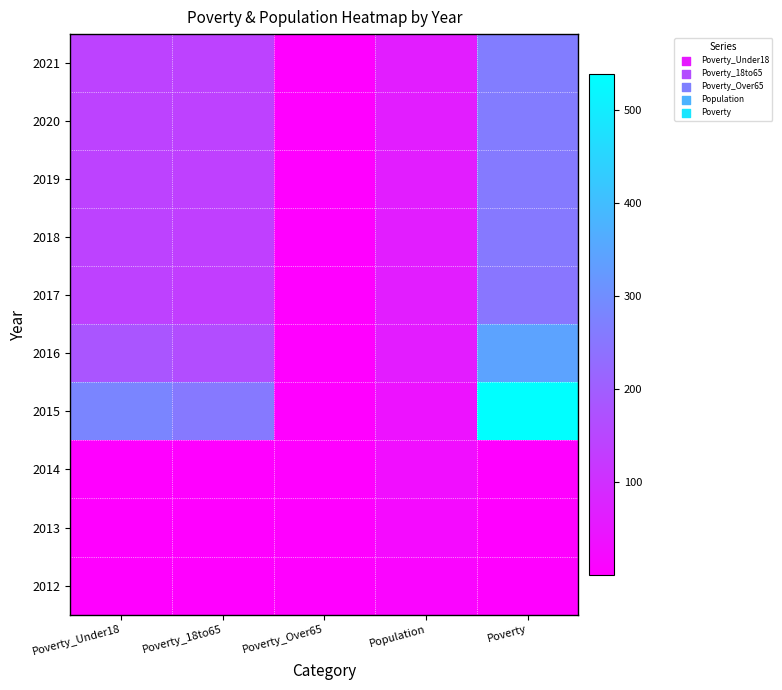

How many data points does each series have?

5